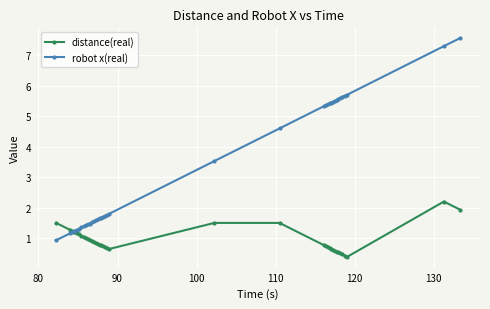

True or false: distance(real) and robot x(real) cross at least once.

True